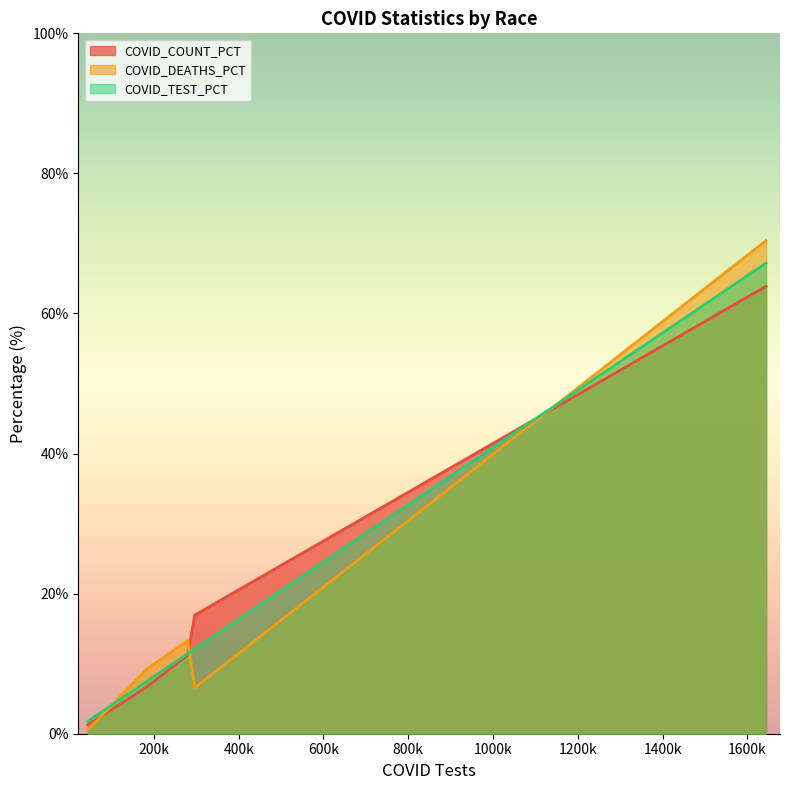

What is the average value of the COVID_DEATHS_PCT series?

20.0